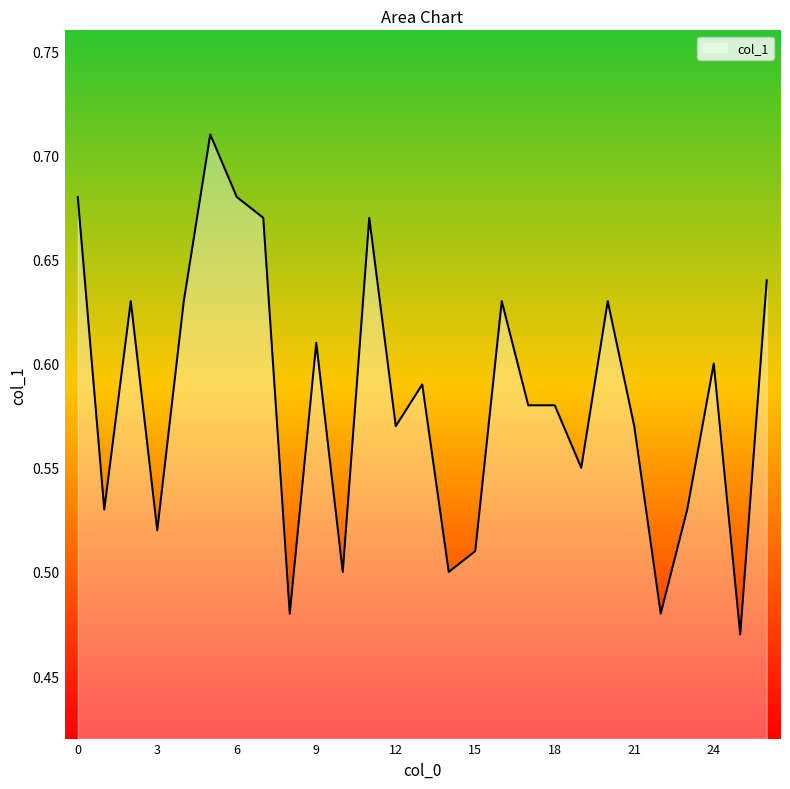

Reading left to right, what are all the values shown in this chart?

0=0.7	1=0.5	2=0.6	3=0.5	4=0.6	5=0.7	6=0.7	7=0.7	8=0.5	9=0.6	10=0.5	11=0.7	12=0.6	13=0.6	14=0.5	15=0.5	16=0.6	17=0.6	18=0.6	19=0.6	20=0.6	21=0.6	22=0.5	23=0.5	24=0.6	25=0.5	26=0.6